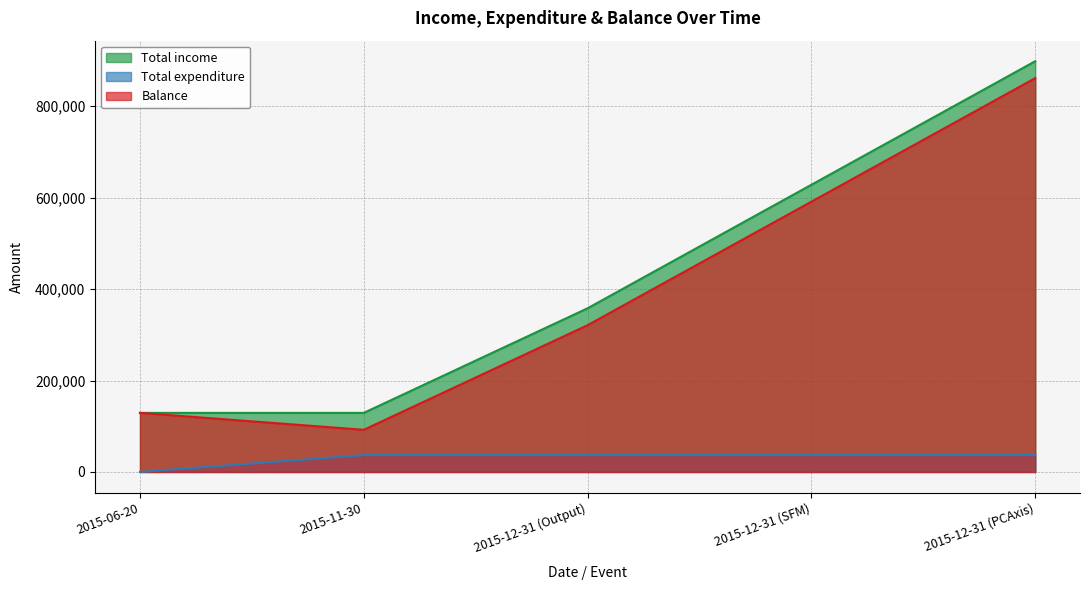

How many values in the Total expenditure series are below 37000?

1